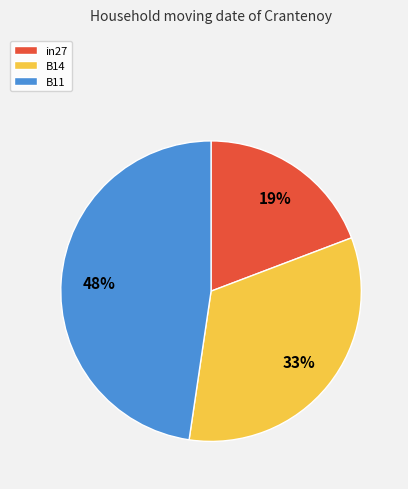

What percentage is the B14 slice, to the nearest percent?

33%